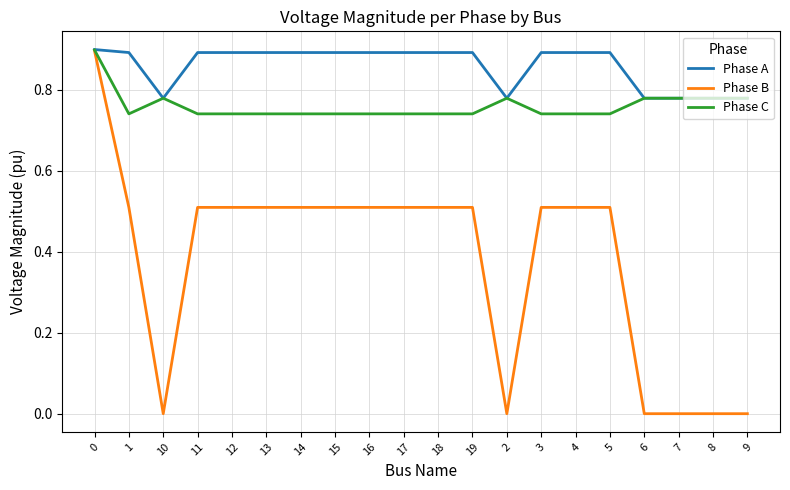

At which category does Phase C reach its first local peak?

10